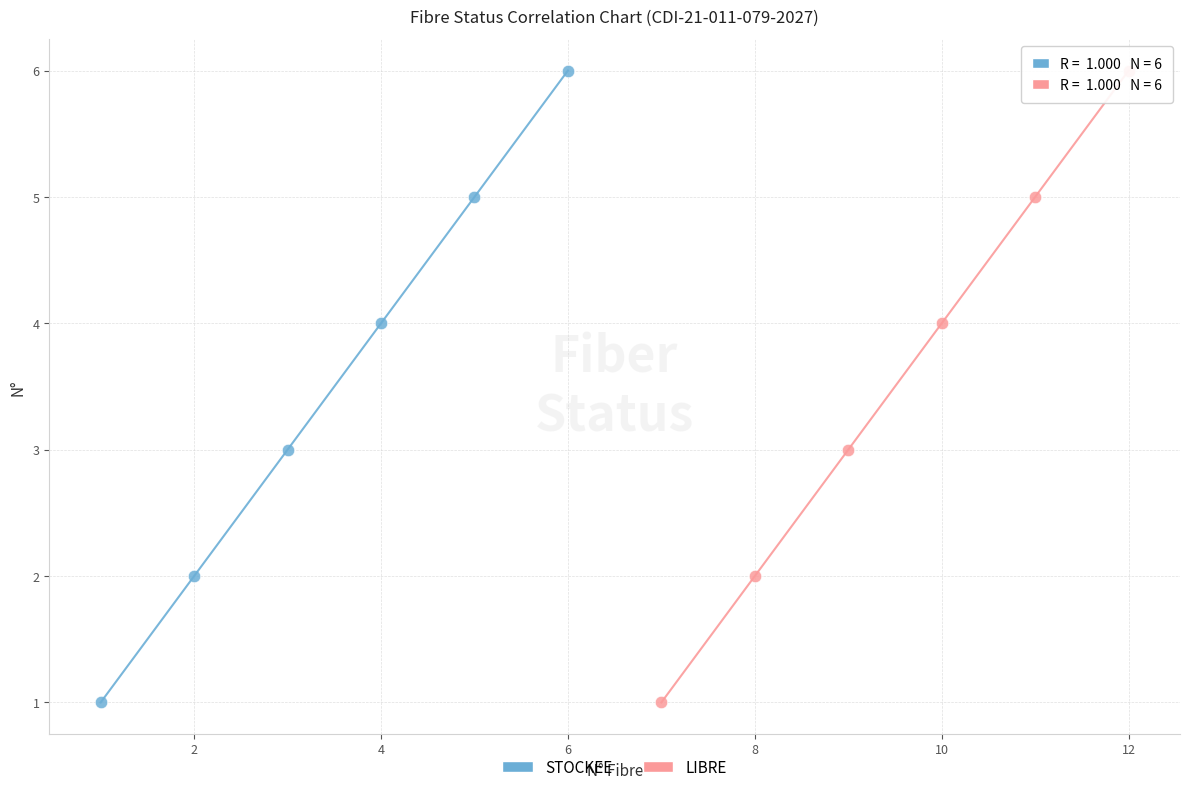

What are all the series names shown in the legend?

STOCKEE, LIBRE